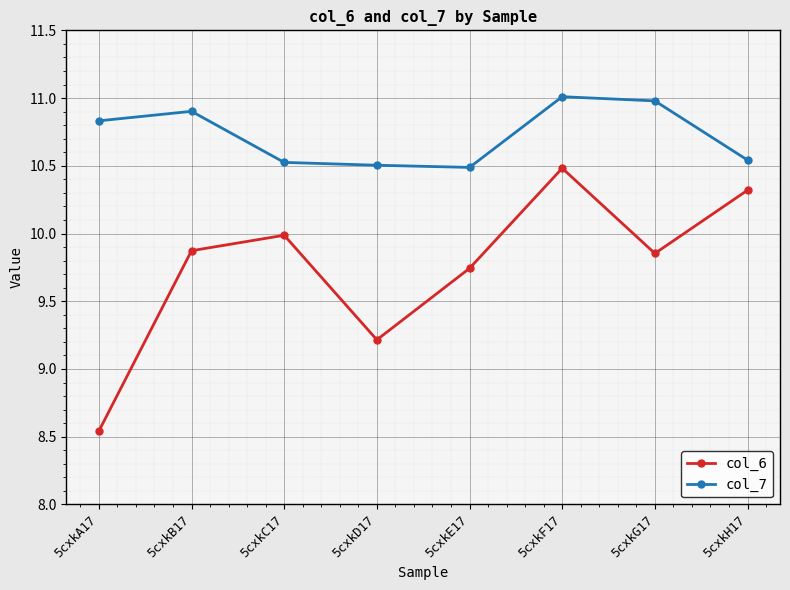

What is the difference between the highest and lowest values at 5cxkF17?

0.5